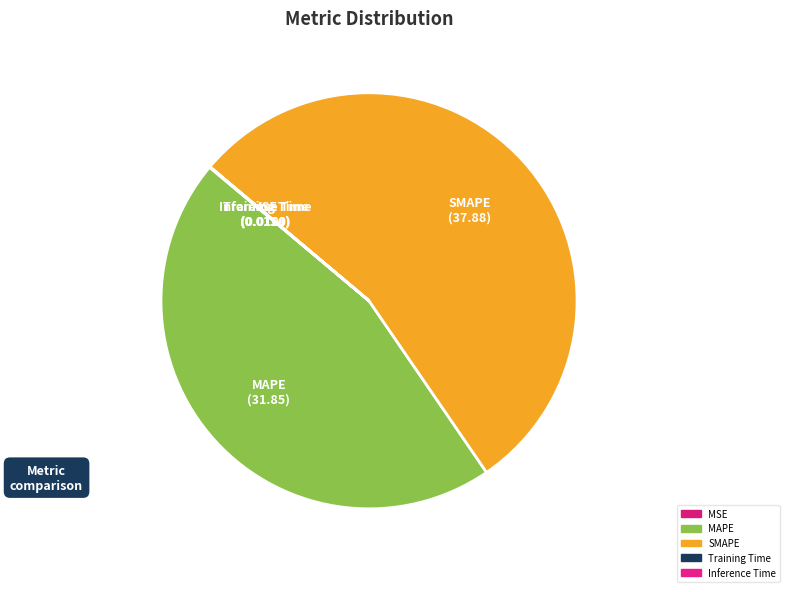

To the nearest percent, what is the average slice percentage?

20%